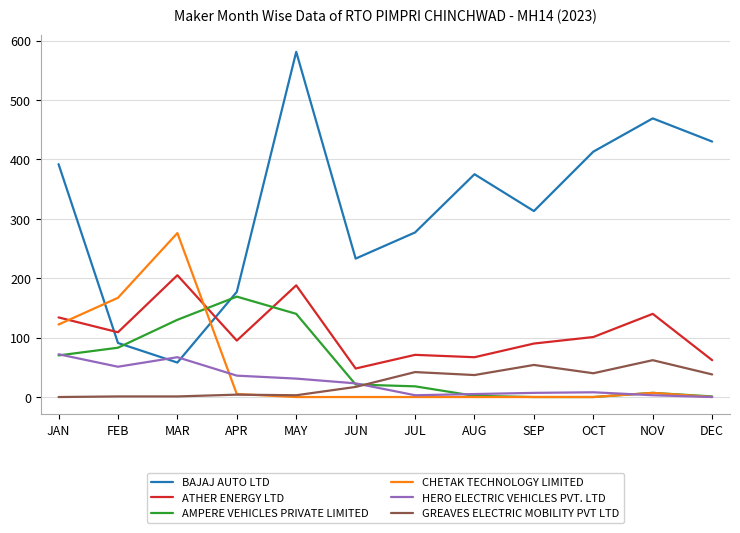

At how many categories does at least one series exceed 57?

12